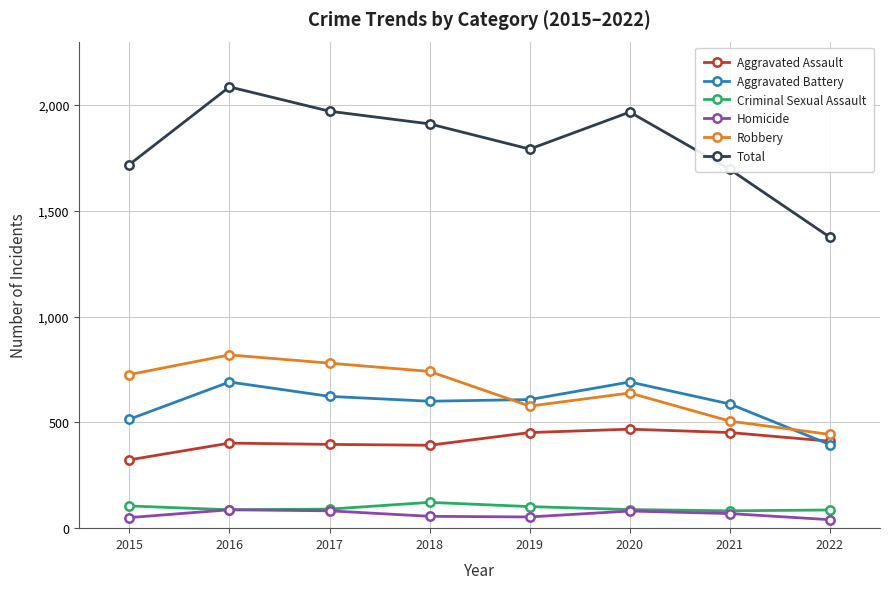

What is the difference between the Criminal Sexual Assault values at 2022 and 2015?

19